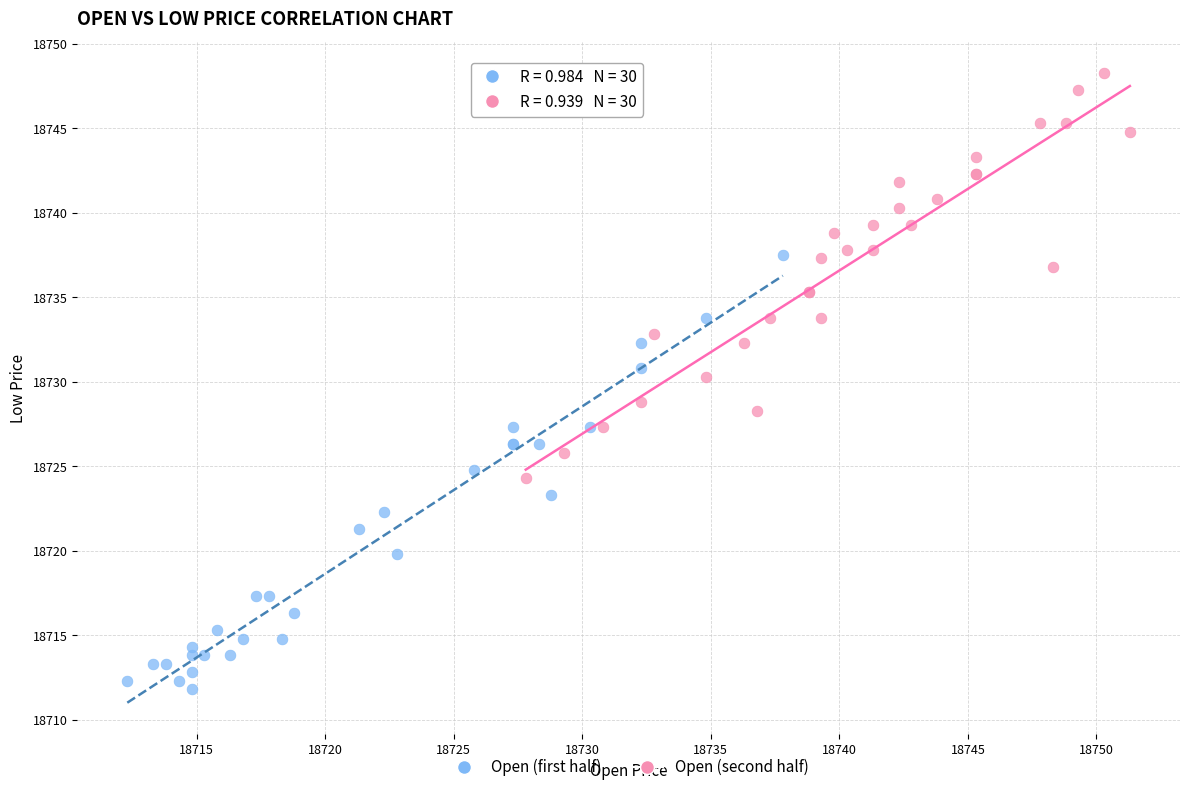

Which series has the largest Y range (max minus min)?

Open (first half)